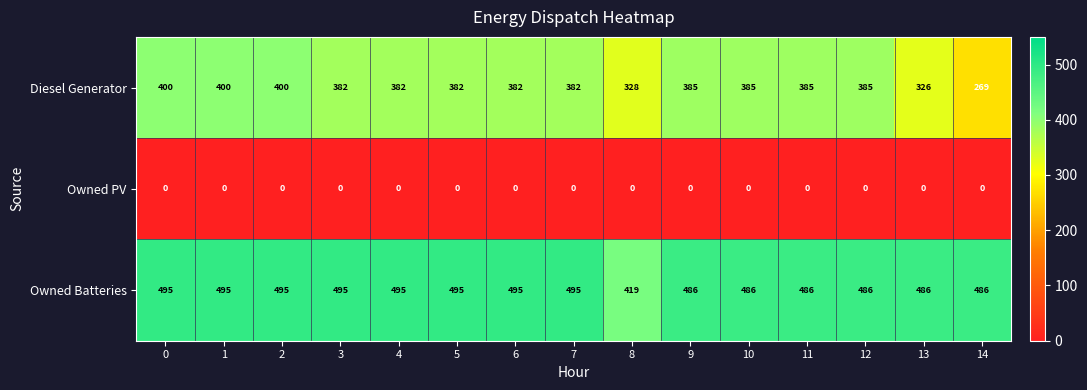

At 3, list the series in order from largest to smallest.

Owned Batteries, Diesel Generator, Owned PV